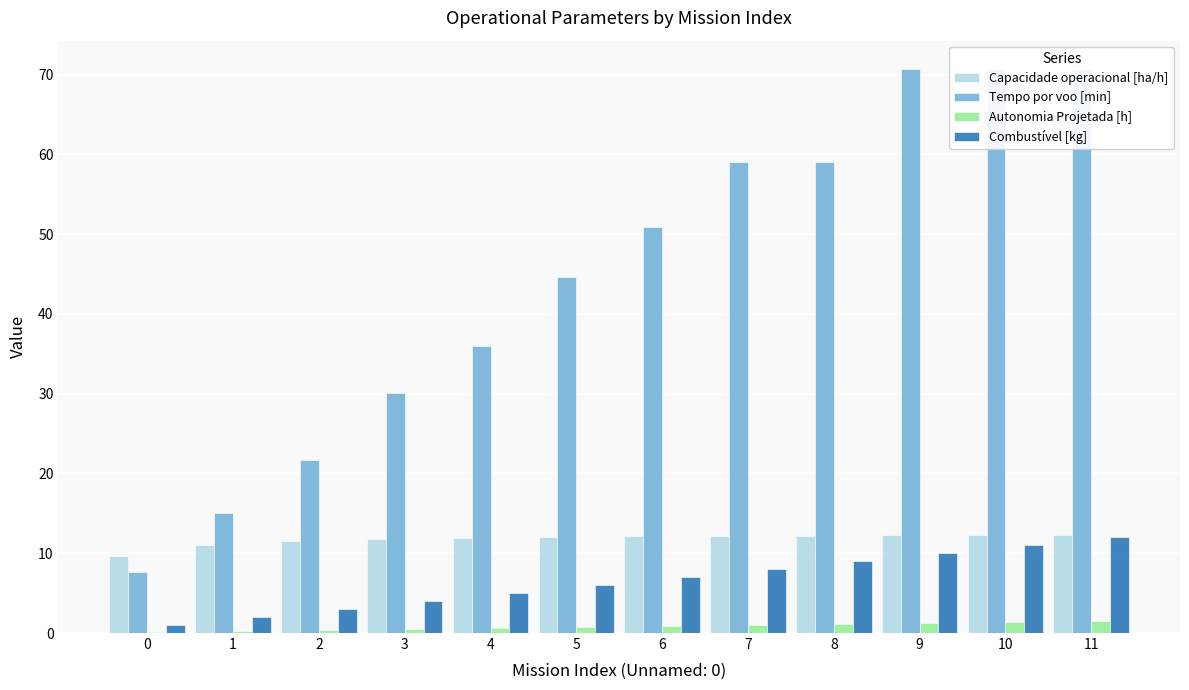

True or false: Combustível [kg] has a value of 8.0 at 7.

True